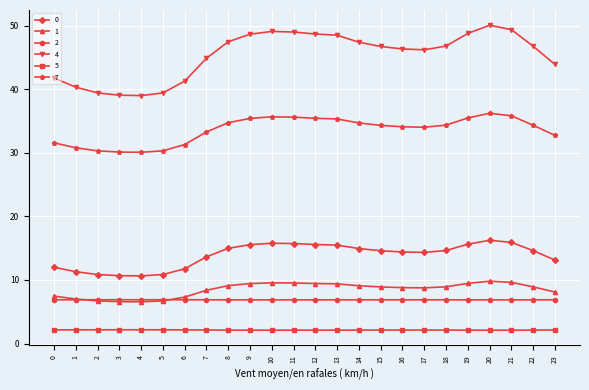

Is the value of 0 at 22 greater than the value of 7 at 14?

No